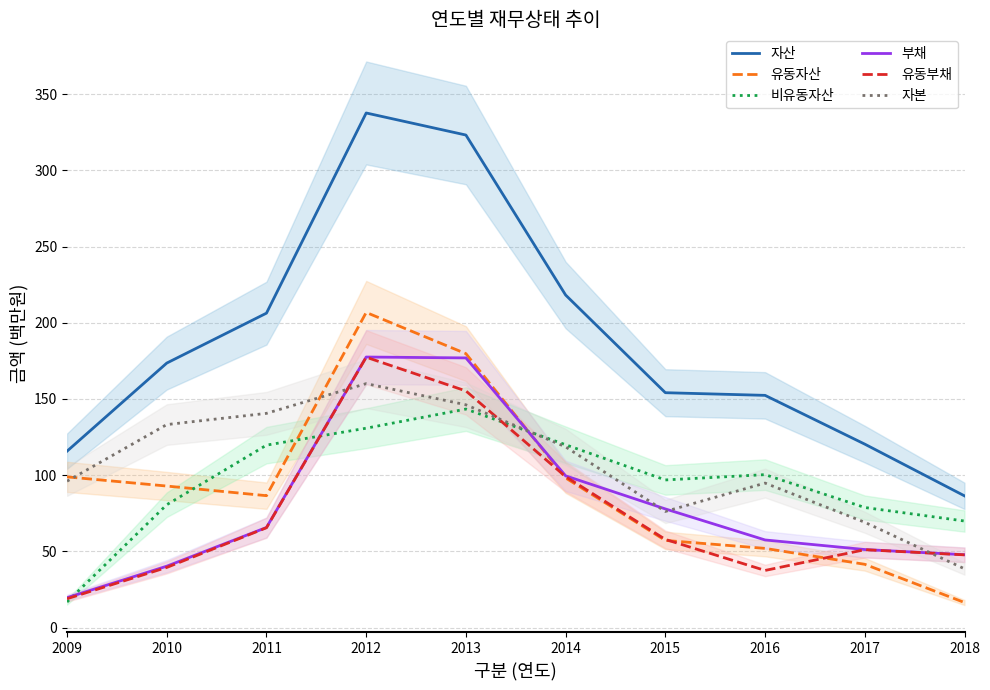

Rank the series at 2009 from highest to lowest value.

자산, 유동자산, 자본, 부채, 유동부채, 비유동자산